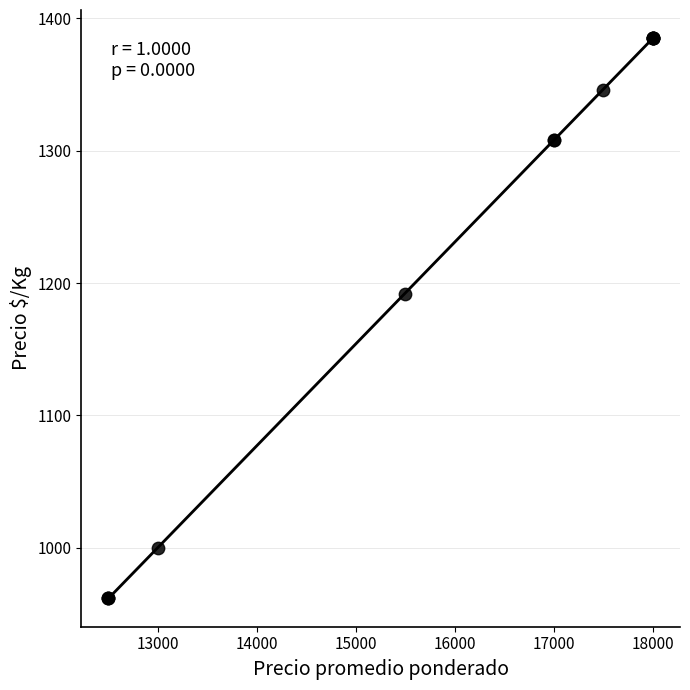

What Y value in the scatter plot is closest to 1173?

1192